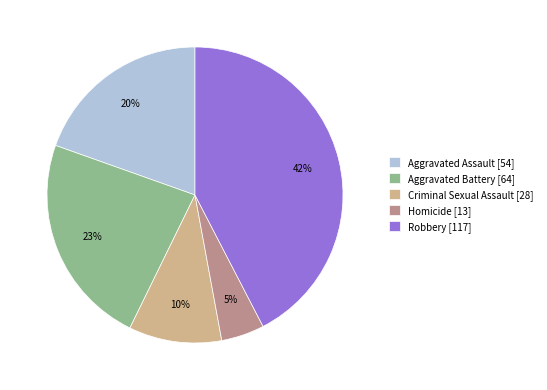

What percentage is the Homicide slice, to the nearest percent?

5%